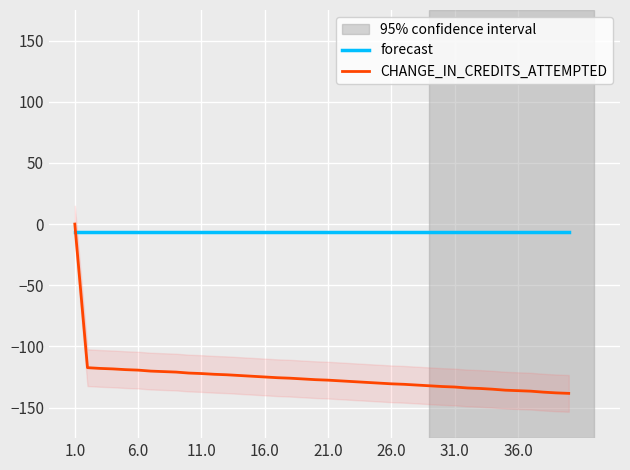

What is the lowest value of the CHANGE_IN_CREDITS_ATTEMPTED series?

-138.4